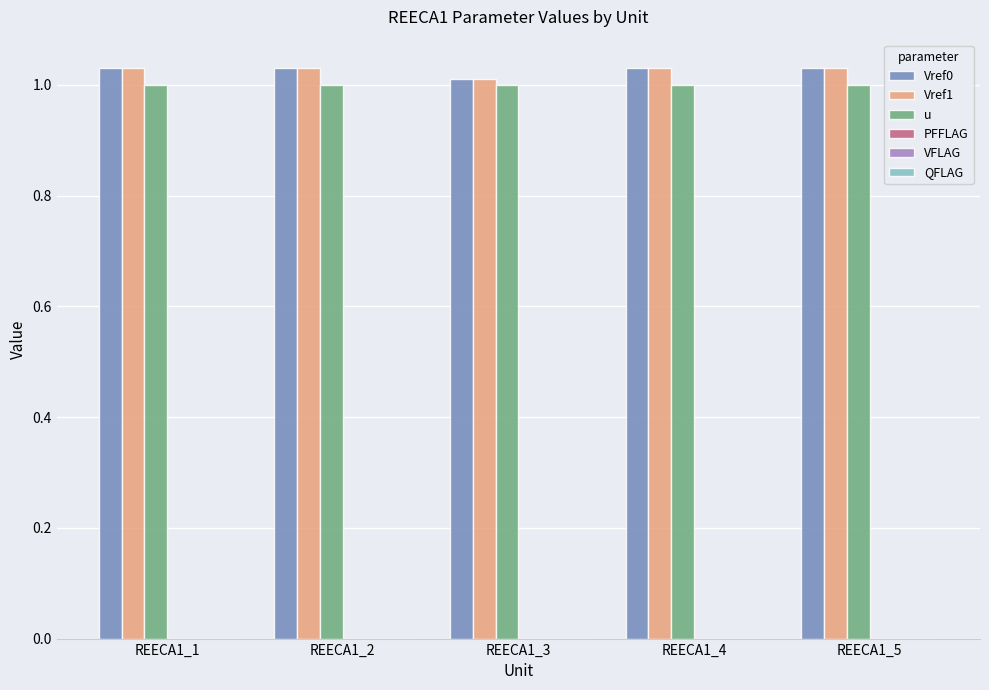

What is the sum of the Vref0 values at REECA1_4 and REECA1_3?

2.0